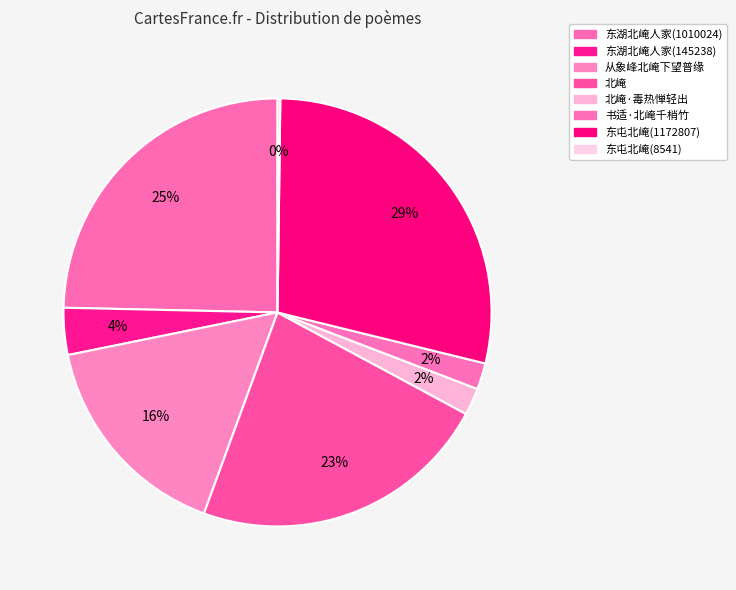

To the nearest percent, what percentage of the pie is 书适·北崦千梢竹?

2%